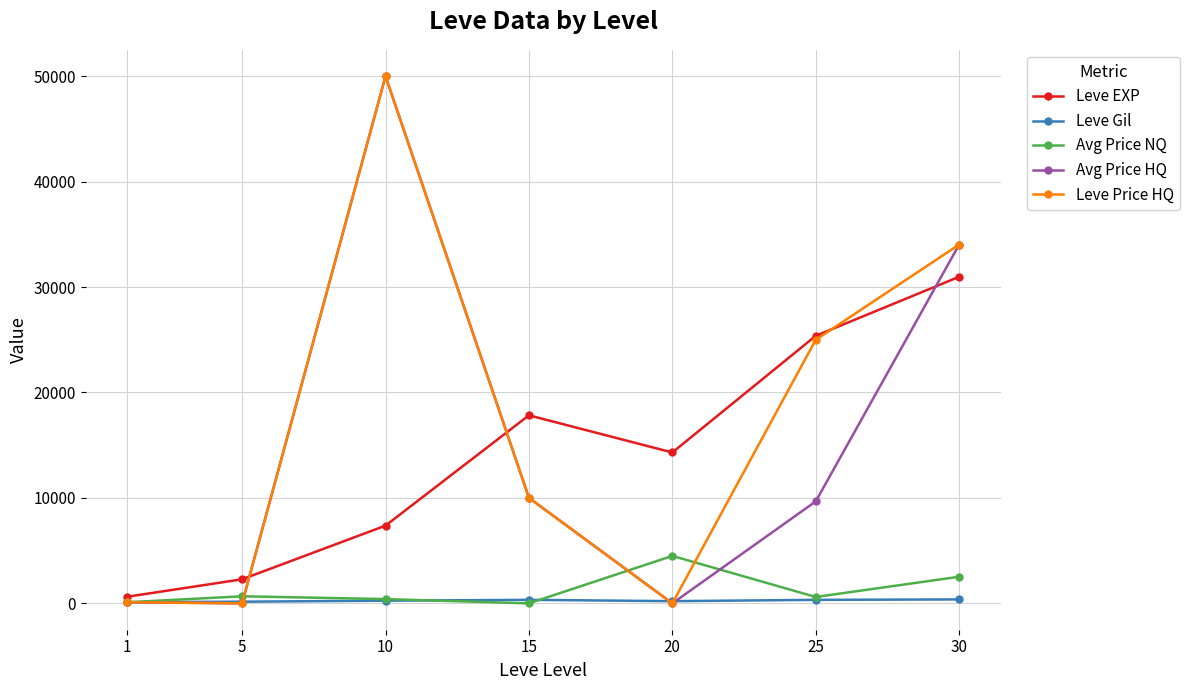

How many series are shown in this chart?

5